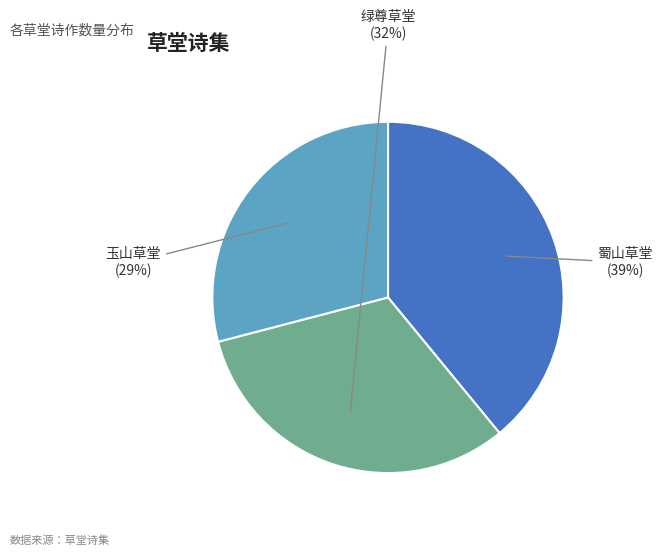

To the nearest percent, what percentage of the pie is 玉山草堂?

29%